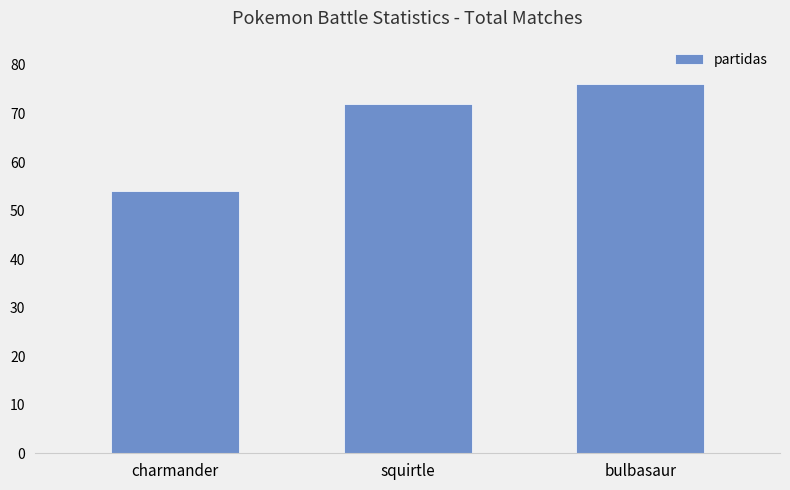

How many bars are there in total?

3